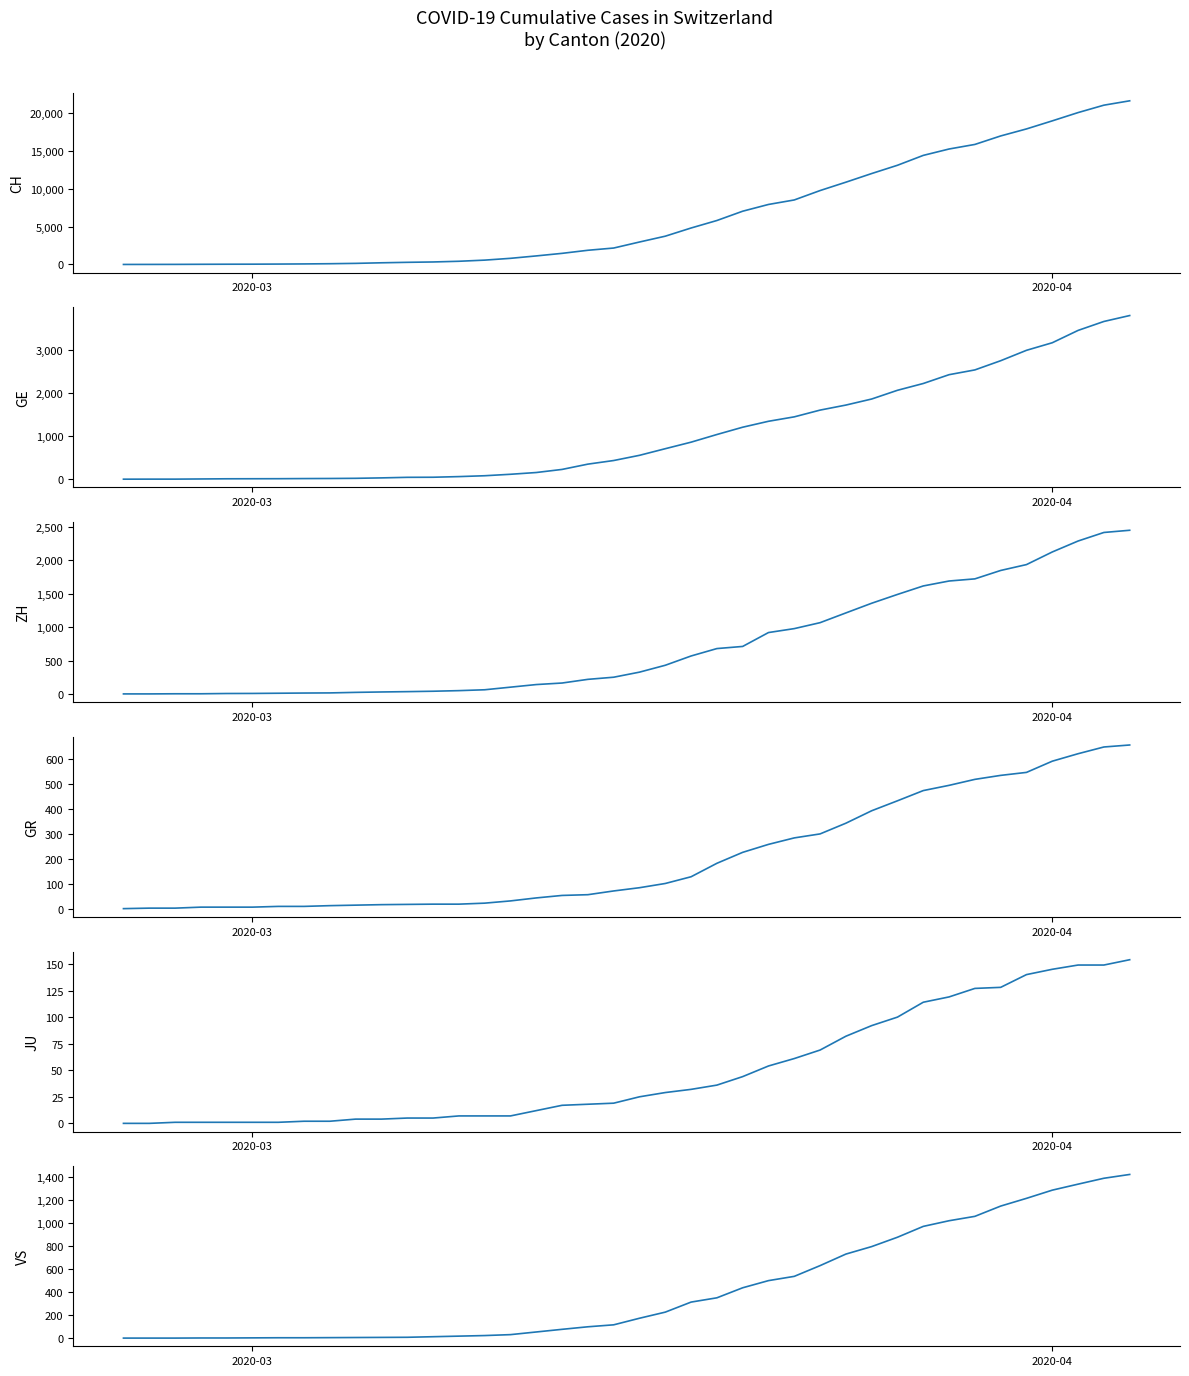

Reading left to right, list all the values displayed in this chart.

CH: 0	4	8	20	30	36	50	69	97	142	219	280	327	419	570	807	1125	1463	1869	2164	2958	3726	4805	5792	7019	7909	8503	9742	10845	11985	13076	14379	15220	15822	16942	17867	18930	20022	20998	21574
GE: 0	1	1	5	9	10	11	14	16	20	30	43	45	60	80	114	155	227	350	434	555	709	861	1039	1209	1347	1450	1607	1724	1865	2068	2226	2431	2542	2756	2998	3174	3461	3669	3807
ZH: 0	0	2	2	6	7	10	13	15	23	29	34	40	49	62	101	140	163	218	250	326	429	568	679	711	919	978	1067	1213	1358	1490	1617	1691	1723	1849	1937	2126	2290	2418	2451
GR: 0	2	2	6	6	6	9	9	12	14	16	17	18	18	22	31	43	53	56	71	84	101	128	182	226	258	284	300	343	393	433	474	495	519	535	547	592	622	649	657
JU: 0	0	1	1	1	1	1	2	2	4	4	5	5	7	7	7	12	17	18	19	25	29	32	36	44	54	61	69	82	92	100	114	119	127	128	140	145	149	149	154
VS: 0	0	0	1	1	2	3	3	4	5	6	7	12	17	22	30	53	76	98	115	172	225	312	349	436	498	535	628	728	793	874	968	1017	1055	1144	1211	1282	1334	1385	1418